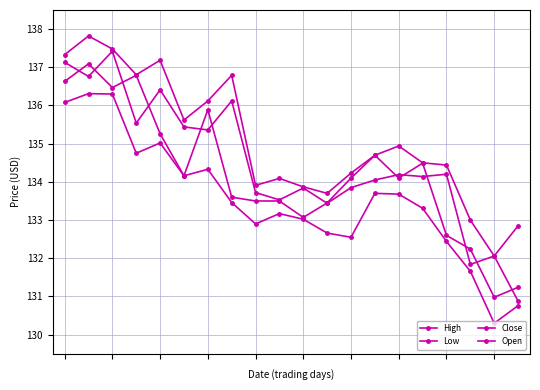

How many lines are shown in the chart?

4